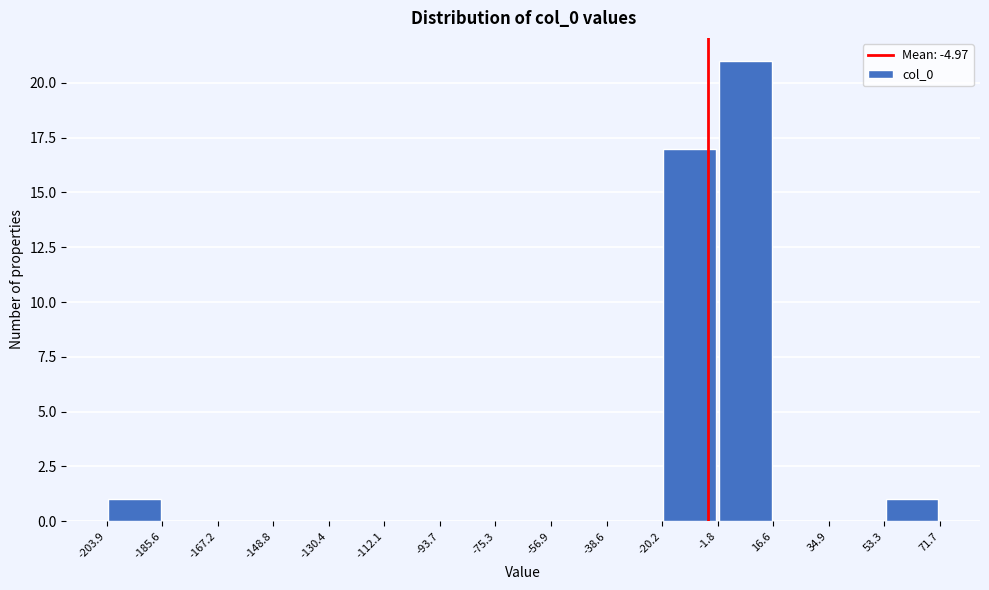

Reading left to right, list every bar in this chart as the range it spans on the x-axis followed by its height. The values are not printed on the chart, so give them approximately, as read against the axis.

-203.9 to -185.6: 1
-185.6 to -167.2: 0
-167.2 to -148.8: 0
-148.8 to -130.4: 0
-130.4 to -112.1: 0
-112.1 to -93.7: 0
-93.7 to -75.3: 0
-75.3 to -56.9: 0
-56.9 to -38.6: 0
-38.6 to -20.2: 0
-20.2 to -1.8: 17
-1.8 to 16.6: 21
16.6 to 34.9: 0
34.9 to 53.3: 0
53.3 to 71.7: 1